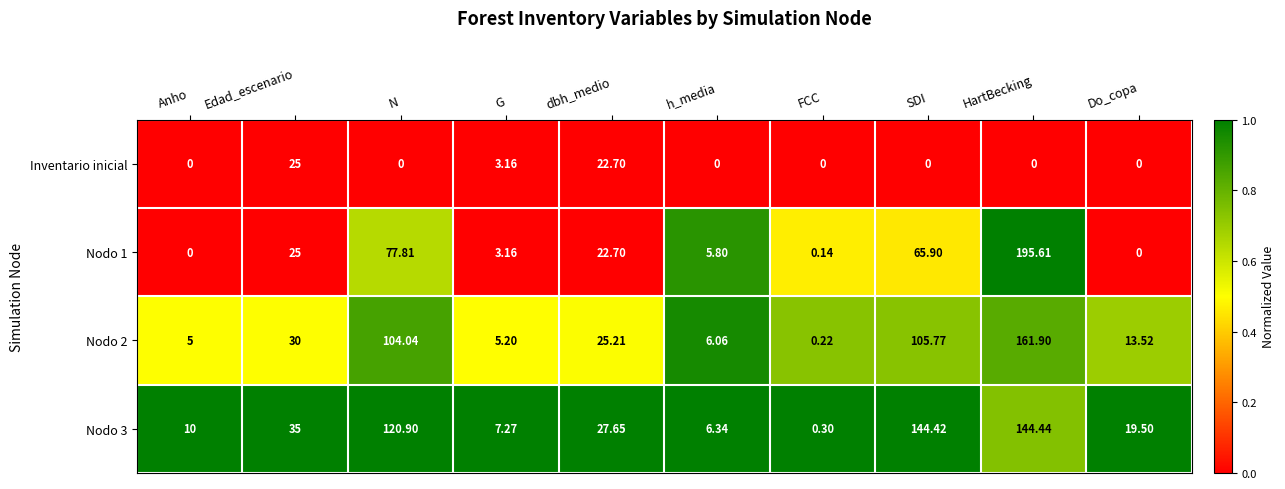

List the labels in order of Nodo 3 value, smallest first.

FCC, h_media, G, Anho, Do_copa, dbh_medio, Edad_escenario, N, SDI, HartBecking